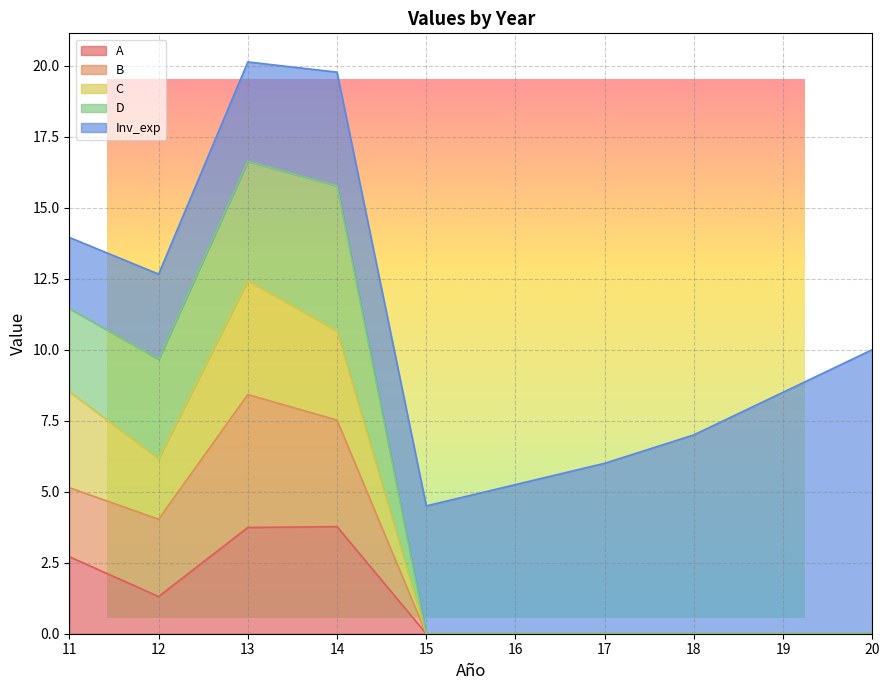

At how many categories does at least one series exceed 0?

4